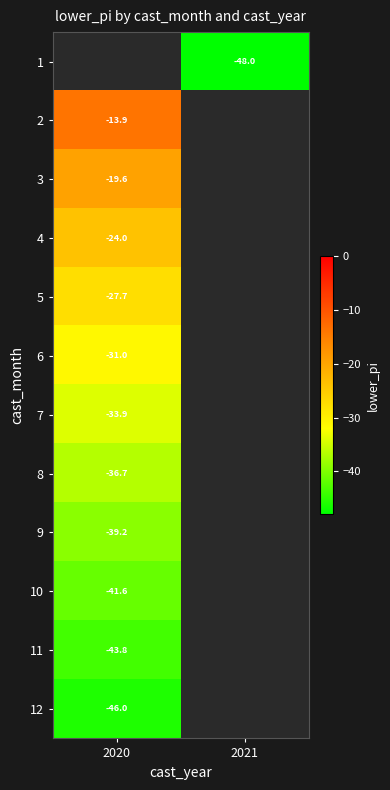

Which series has the largest range (max minus min)?

2